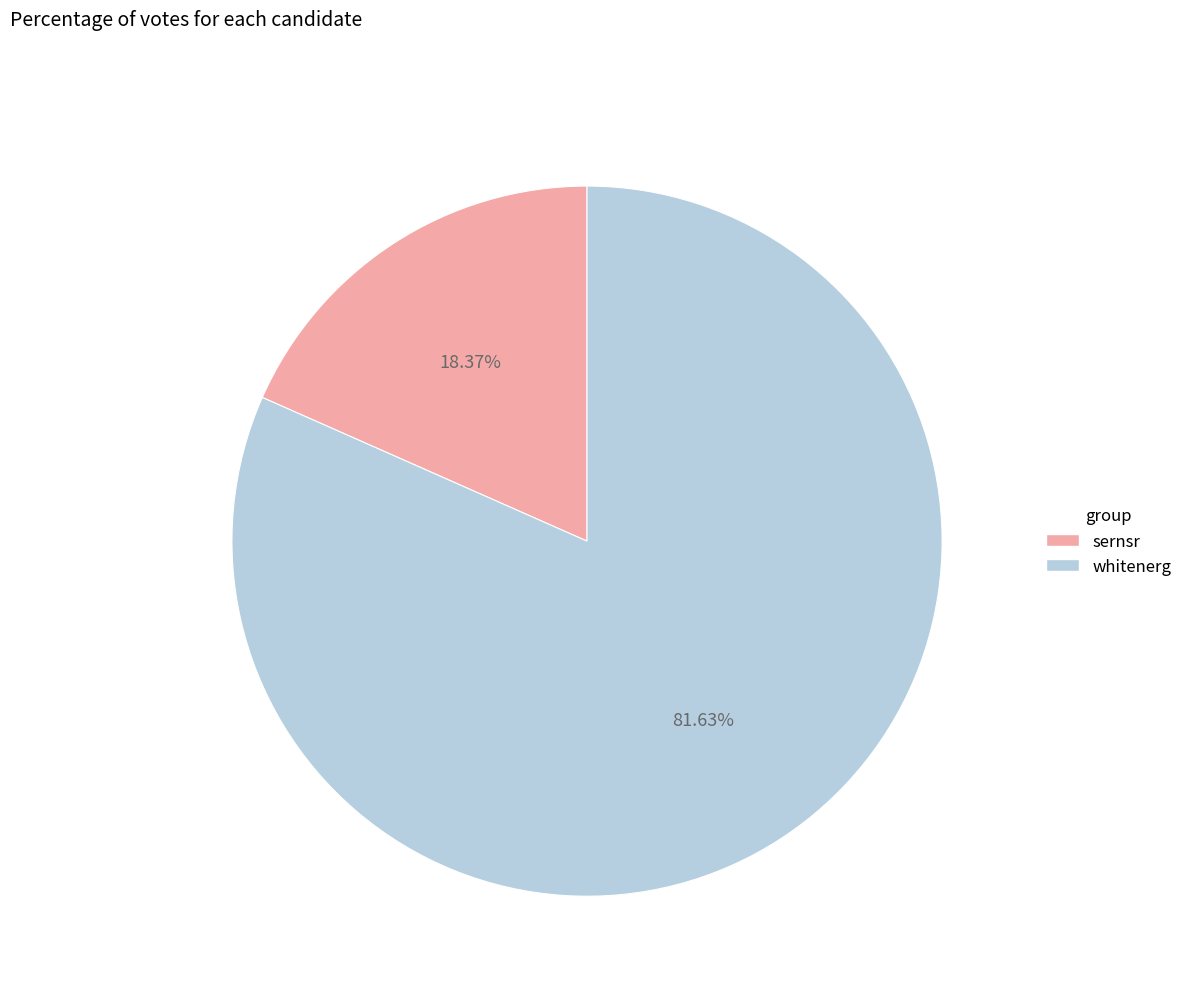

Which slice represents more than half of the pie?

whitenerg